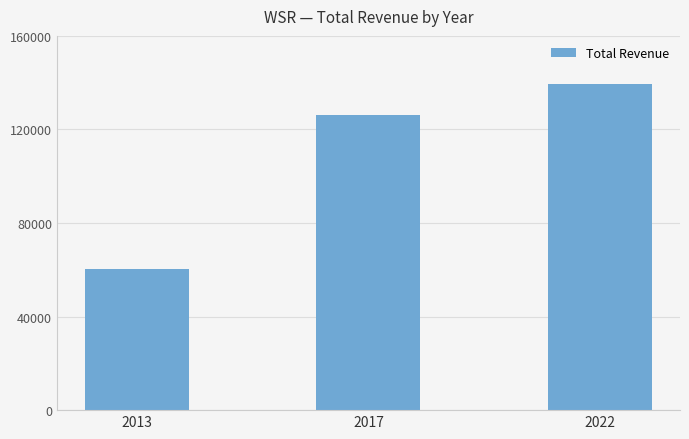

Which label corresponds to the largest value in the chart?

2022